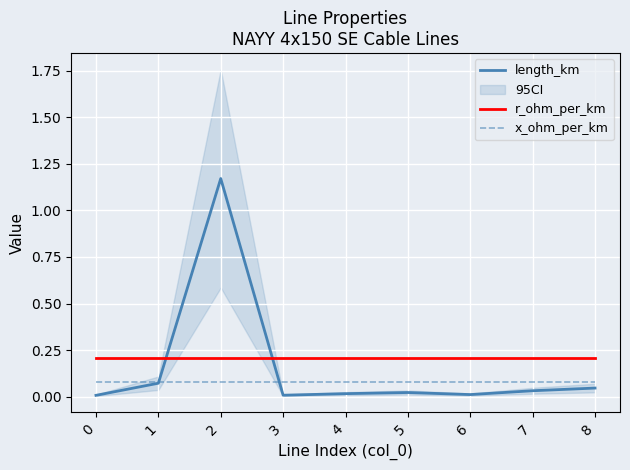

What is the sum of the x_ohm_per_km values at 4 and 6?

0.2